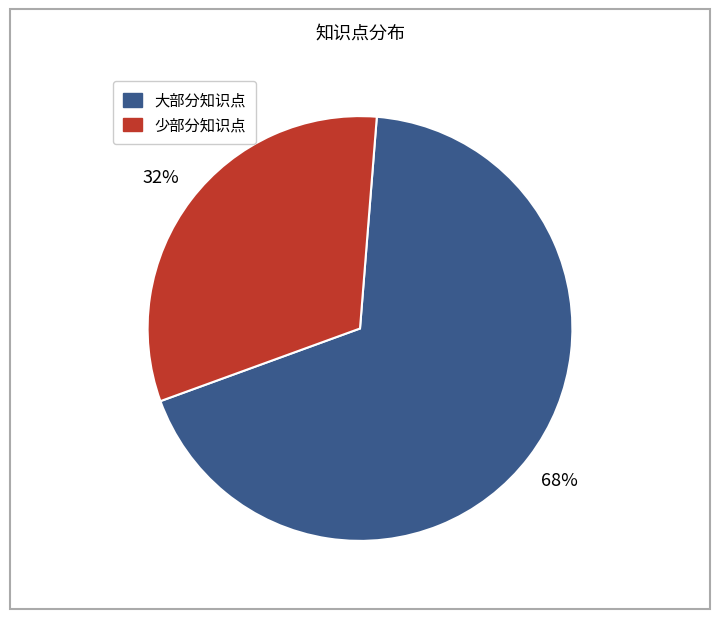

Count the number of slices in the pie.

2